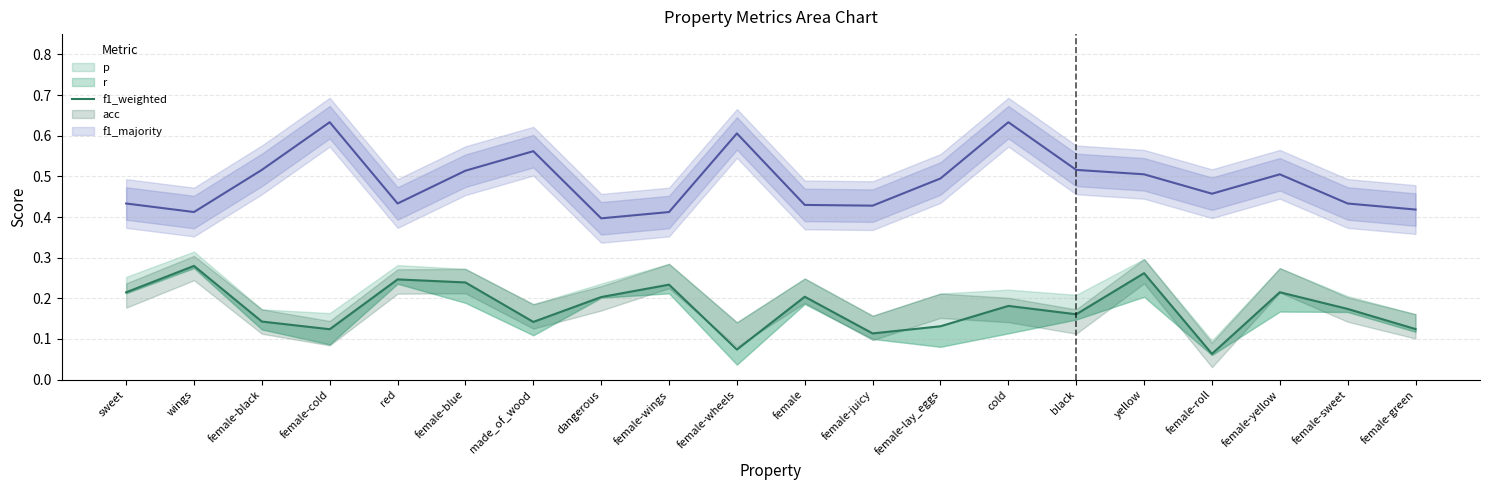

Where is the first local minimum?

female-cold